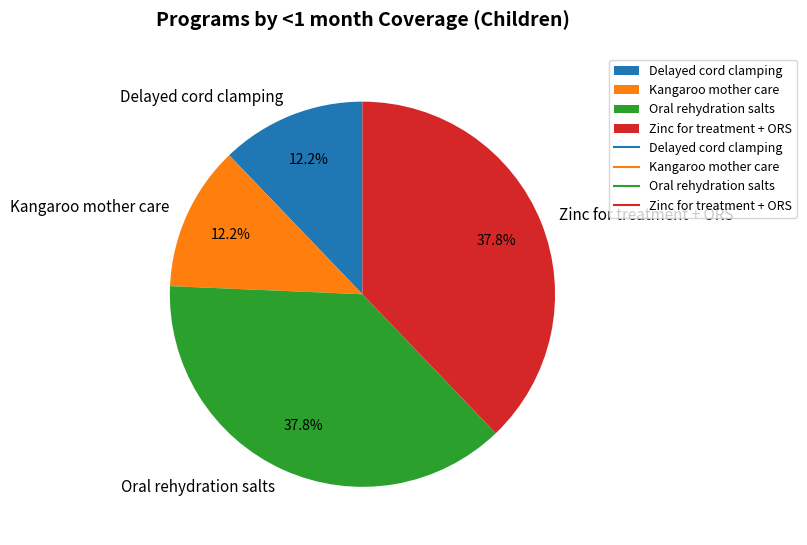

What percentage is the Oral rehydration salts slice, to the nearest percent?

38%